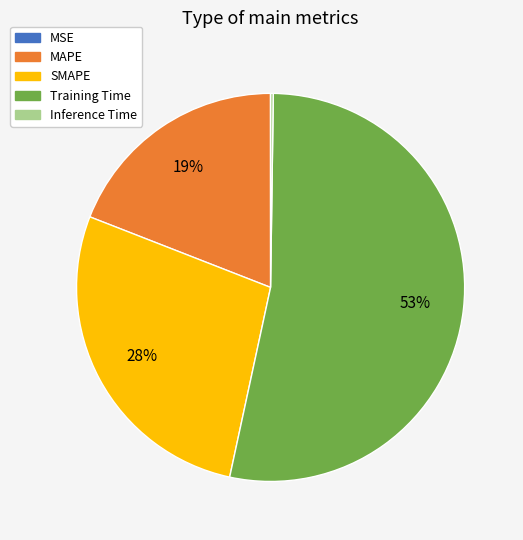

Which category has the biggest portion of the pie?

Training Time